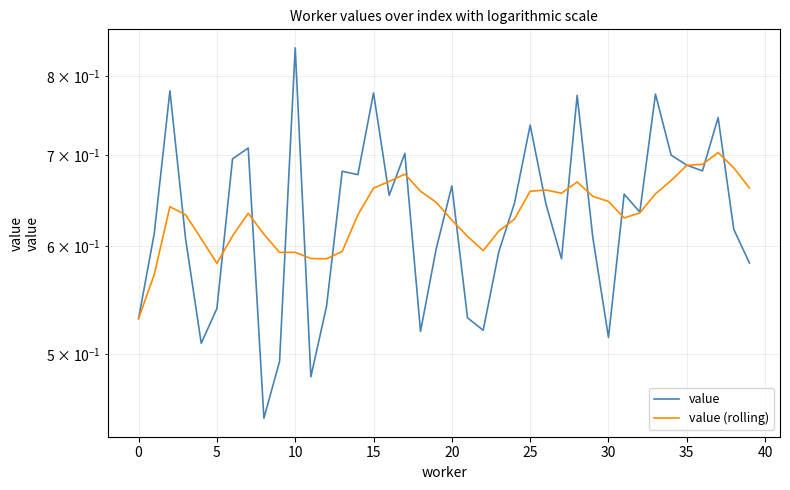

List the series in order of their peak value, lowest first.

value (rolling), value